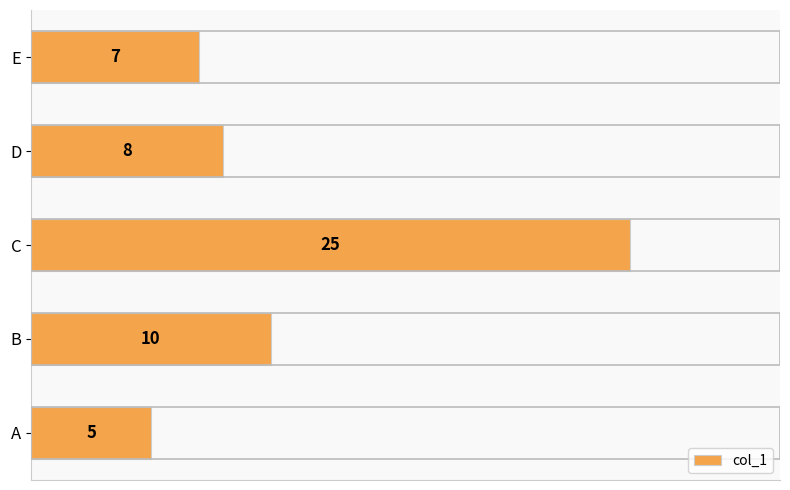

Where is the data nearest to the value 15?

B